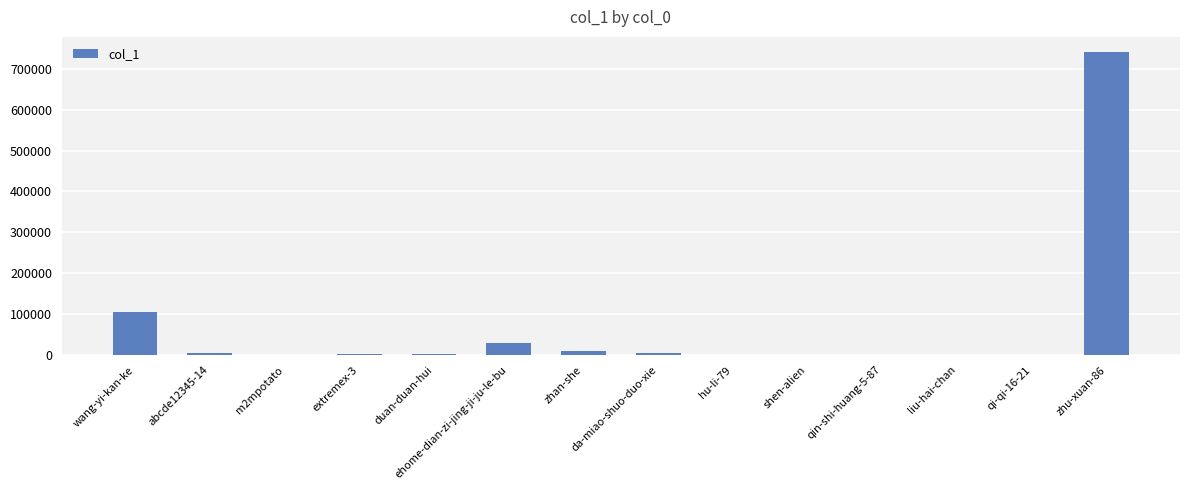

Where is the data nearest to the value 370387?

wang-yi-kan-ke